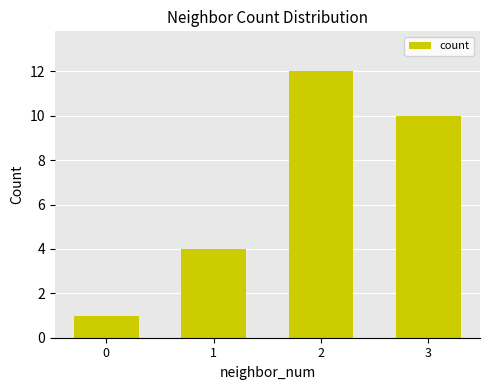

What is the change in value from 1 to 3?

+6